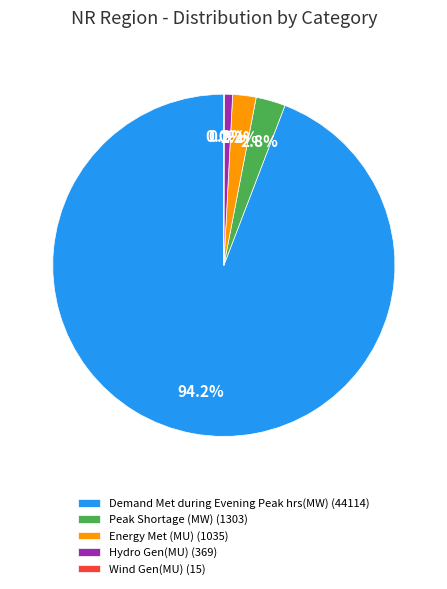

To the nearest percent, what portion does Hydro Gen(MU) represent?

1%